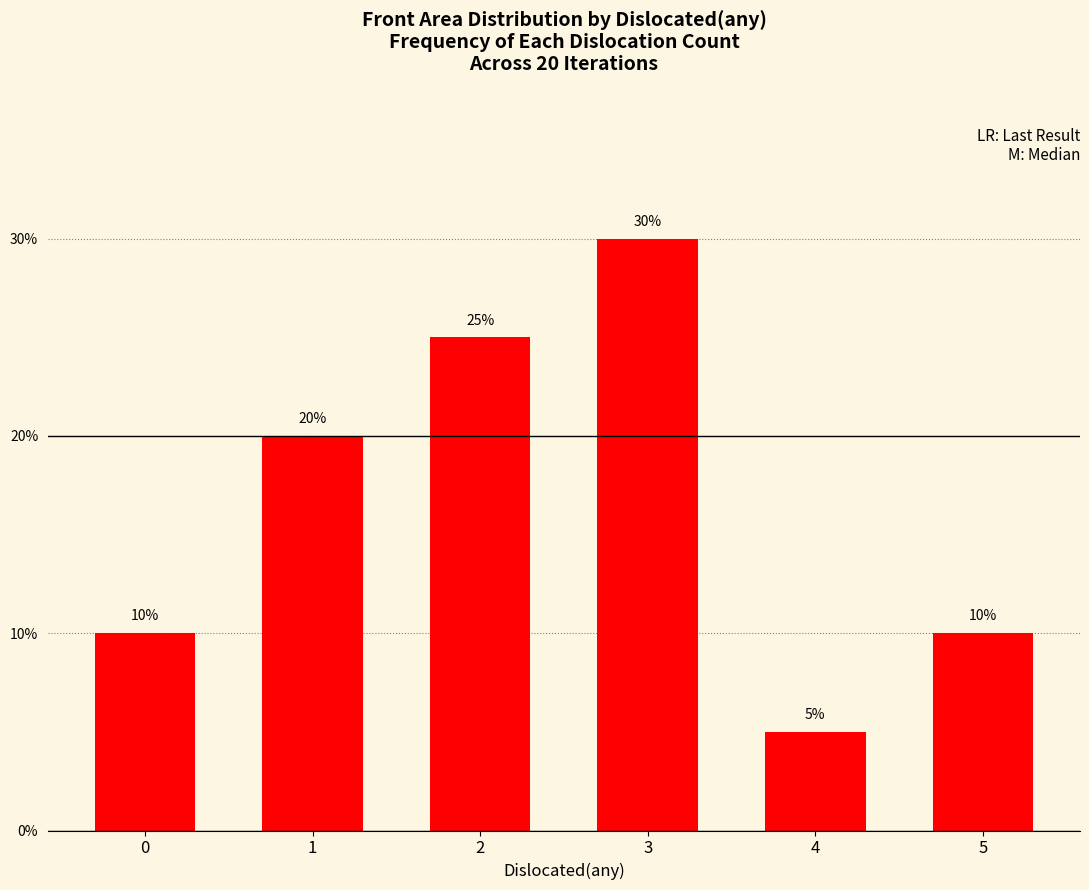

True or false: the data shows 0.1 at 3.

False